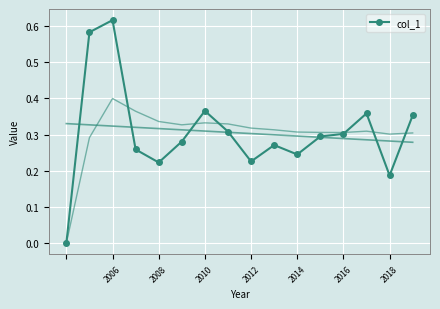

The value at 13 is 0.6. True or false?

False